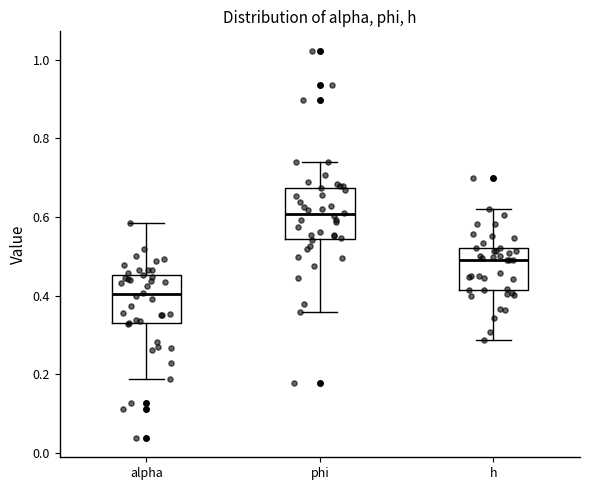

Which box has the highest median line?

phi